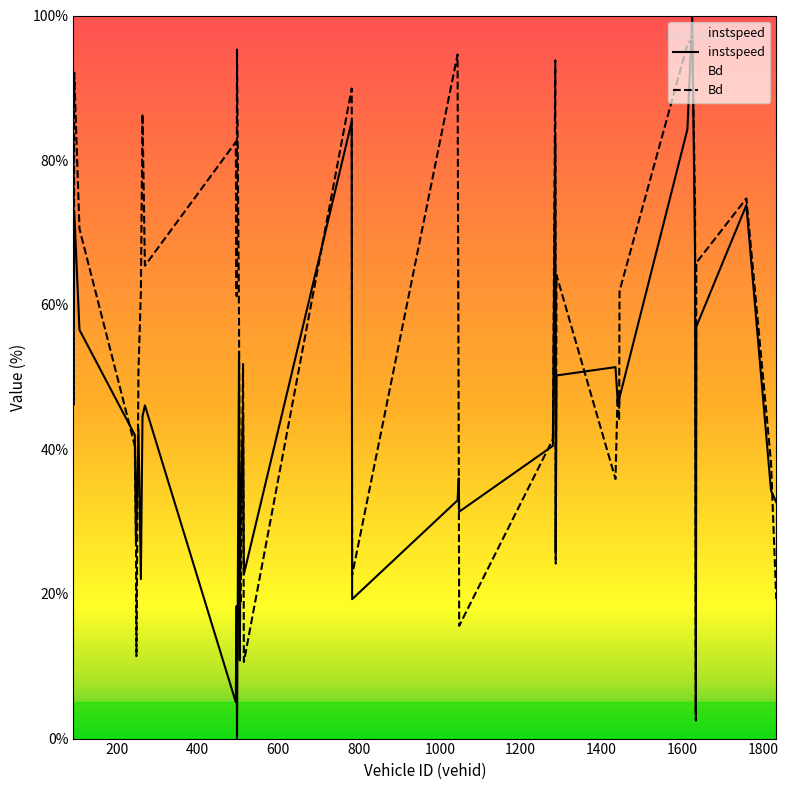

Does the chart display data point markers on the line(s)?

No